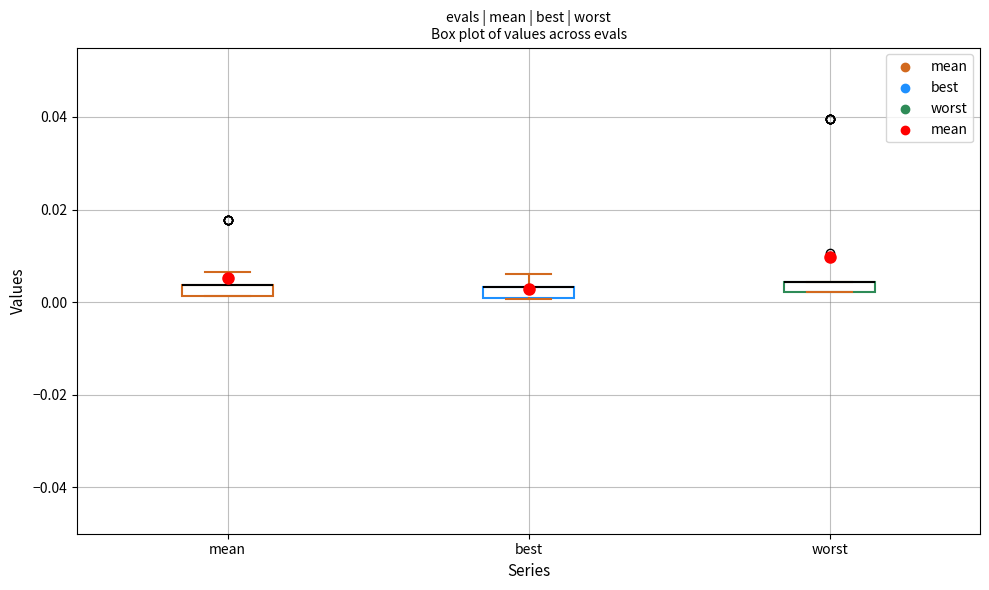

Where is the upper edge of the box for best on the y-axis? The values are not printed on the chart, so give them approximately, as read against the axis.

0.004